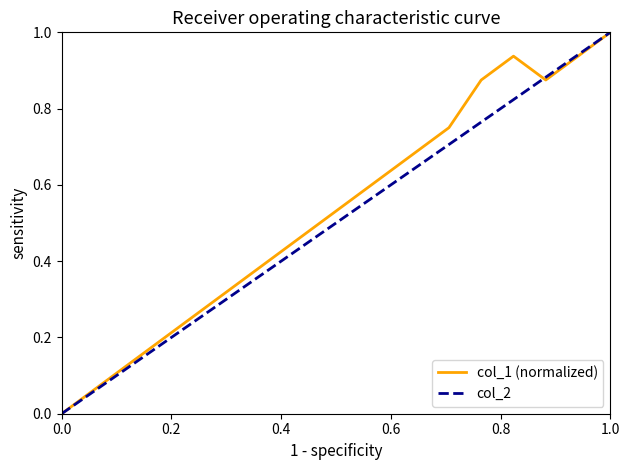

How many interior local peaks (higher than both neighbors) does the data have?

1